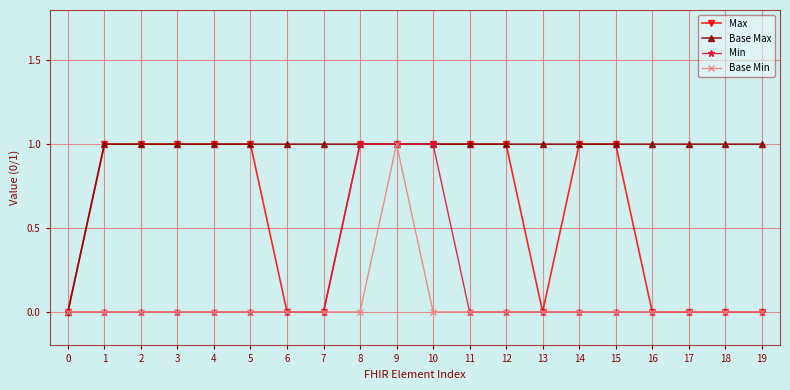

How many data points does each series have?

20